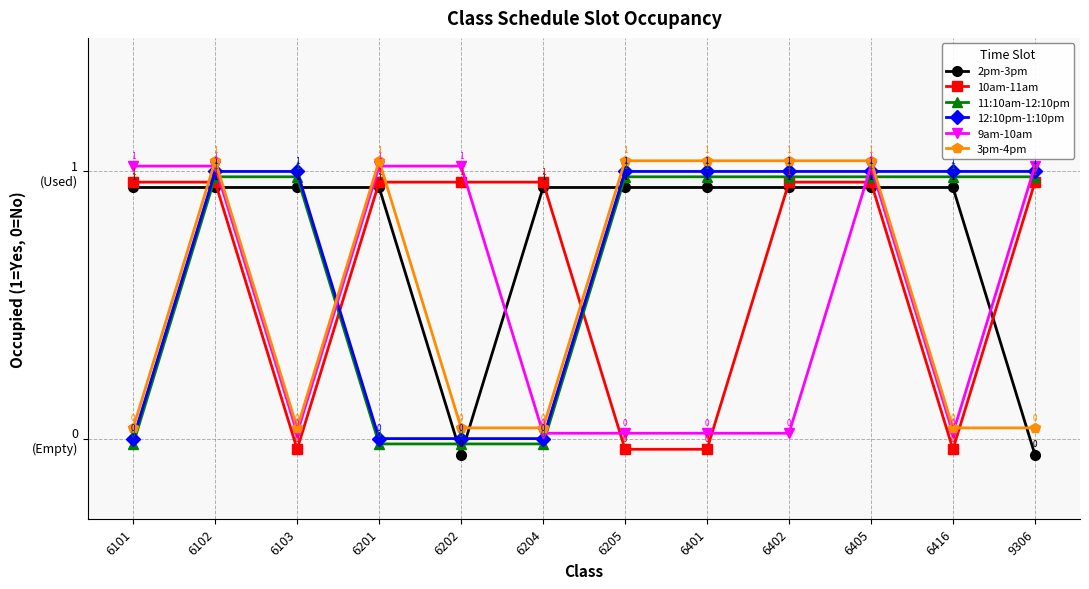

What is the total value across all series at 6101?

2.9